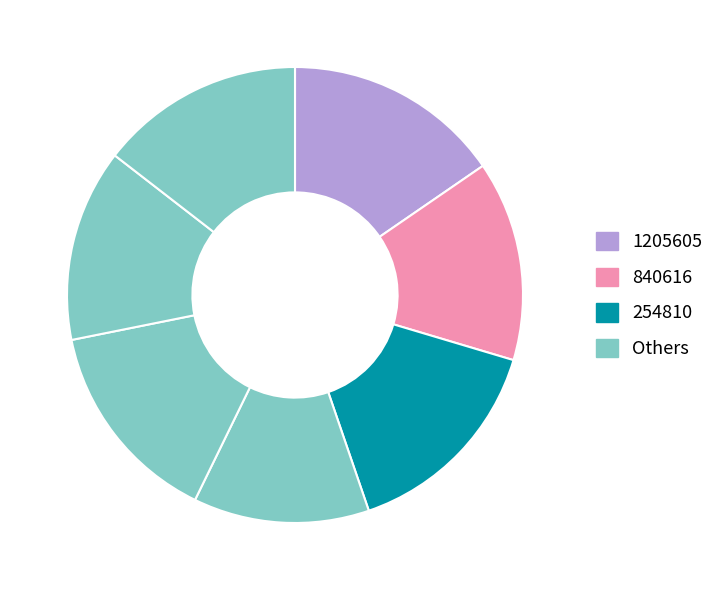

How many segments does this pie chart have?

7